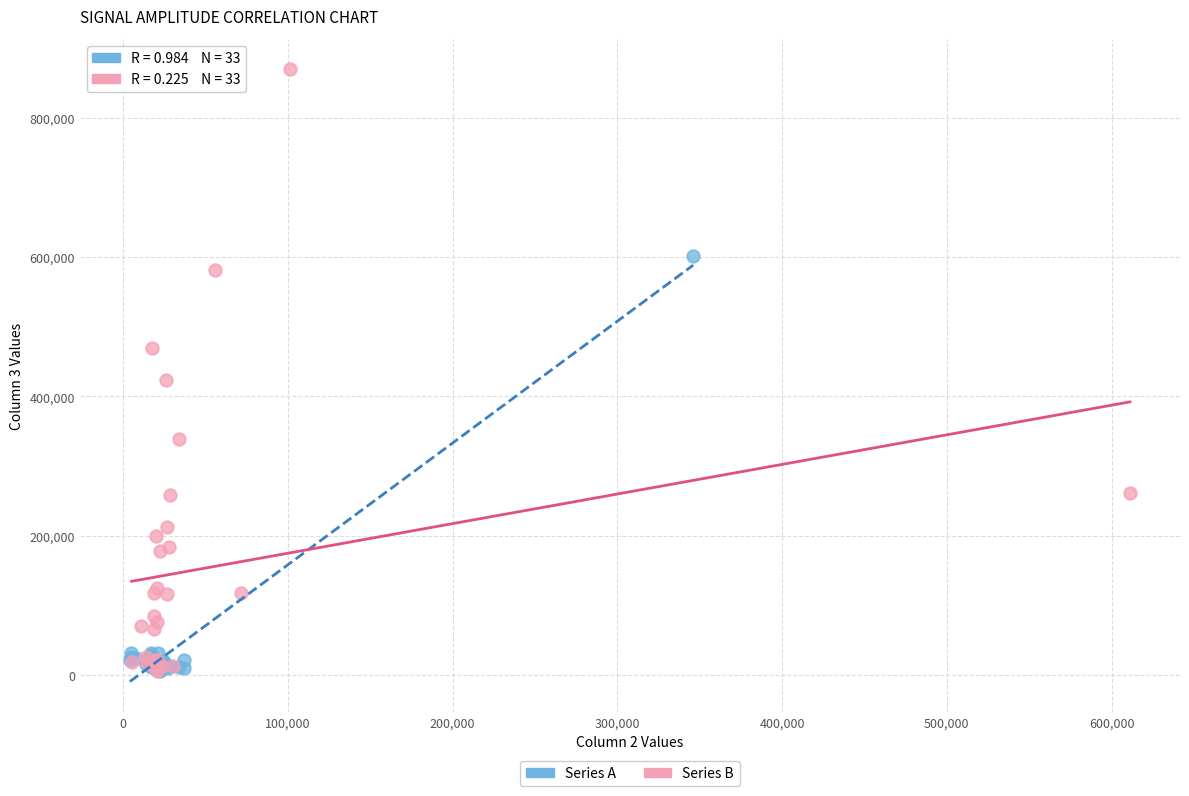

Which series has the largest Y range (max minus min)?

Series B